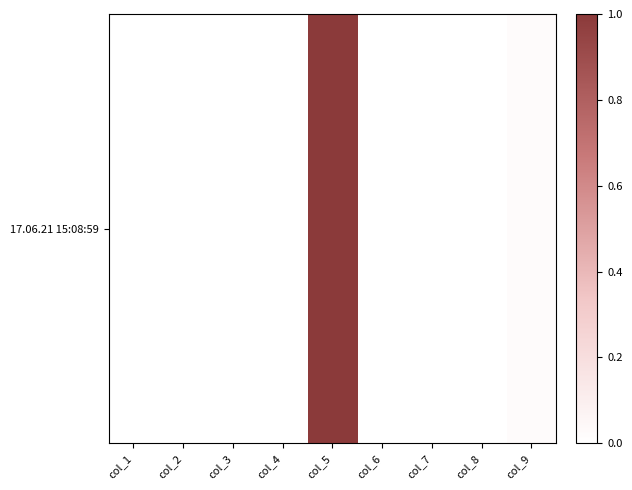

Is it true that the value at col_8 is 0.0?

True